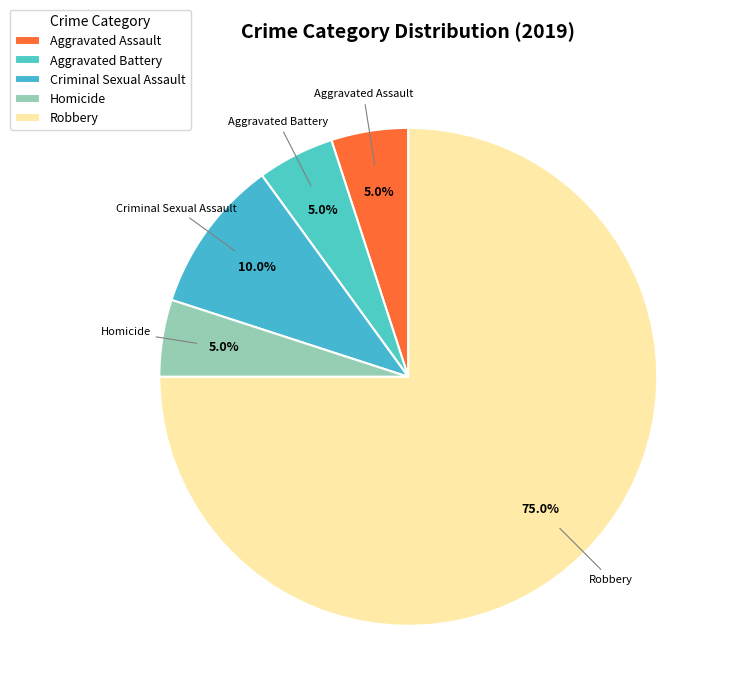

To the nearest percent, what is the difference between the largest and smallest slice percentages?

70%